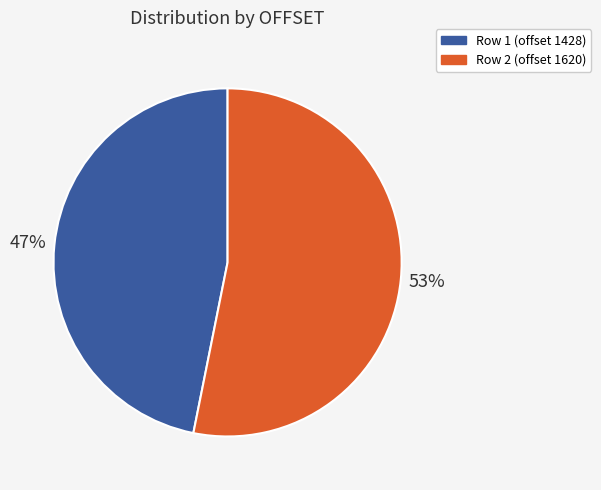

What percentage is the Row 2 (offset 1620) slice, to the nearest percent?

53%